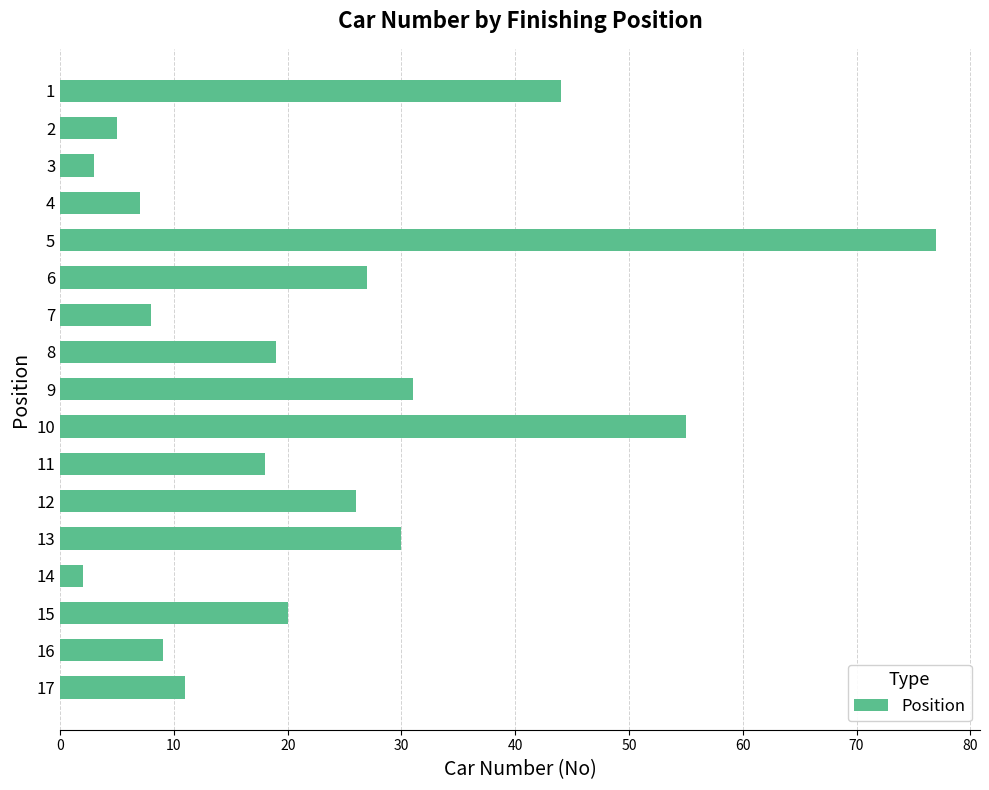

How many values are below 19?

8